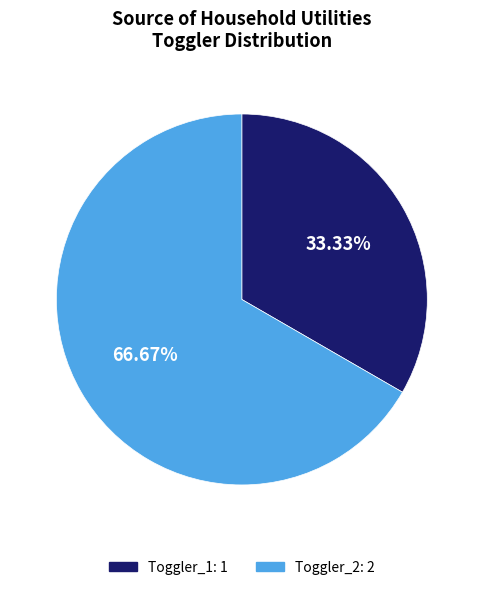

Which slice represents more than half of the pie?

Toggler_2